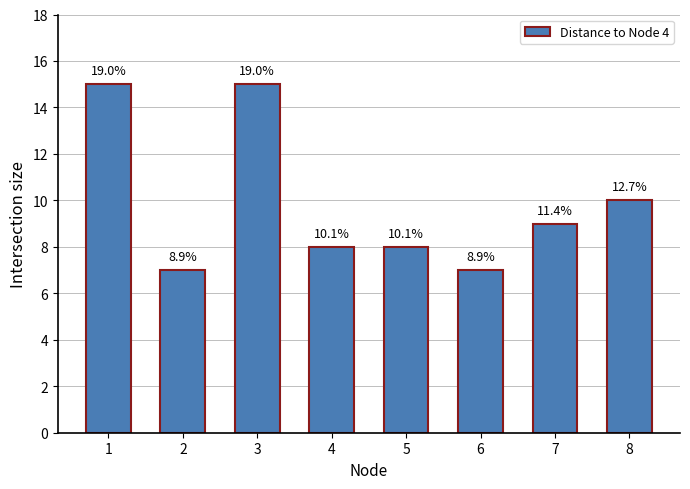

True or false: the data shows 8 at 4.

True